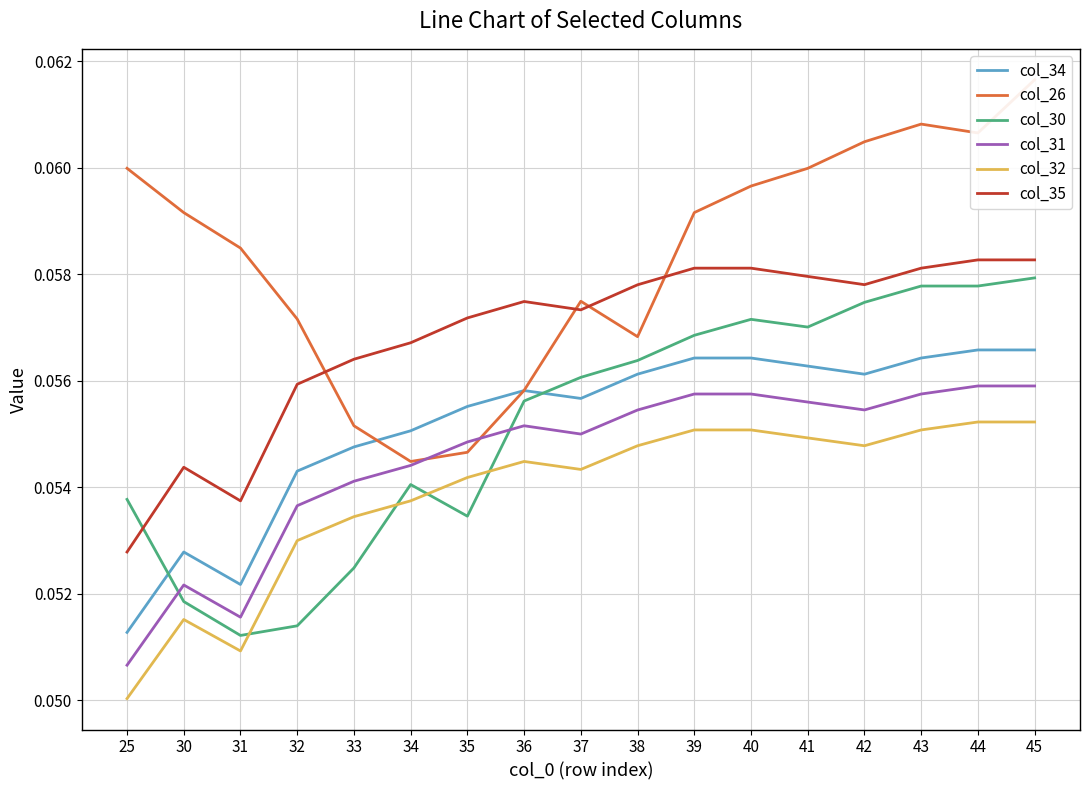

At which category does col_26 reach its first local peak?

37